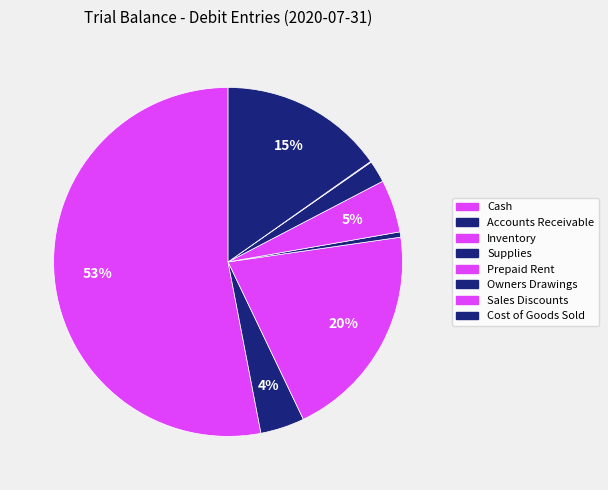

Which has a higher value, Cash or Accounts Receivable?

Cash